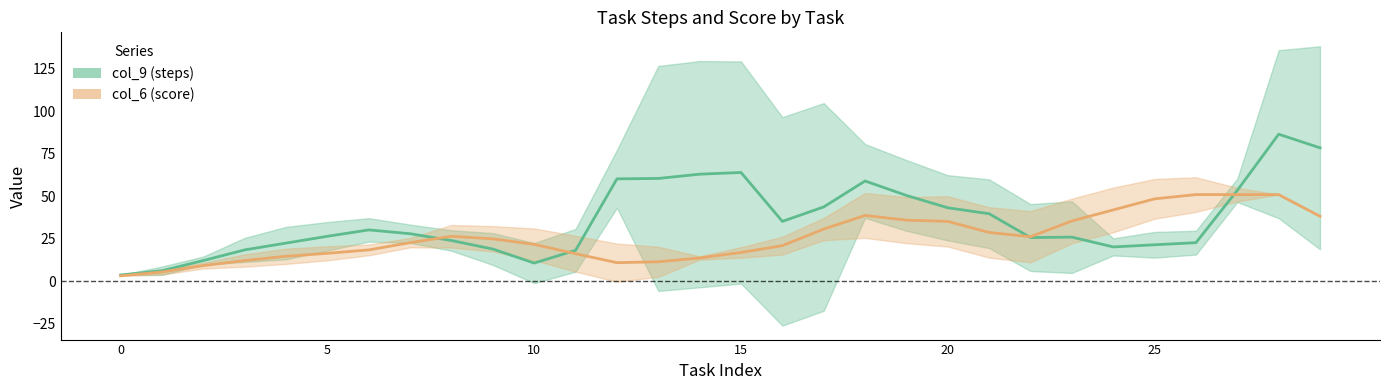

What is the label of the 20th point from the left?

19